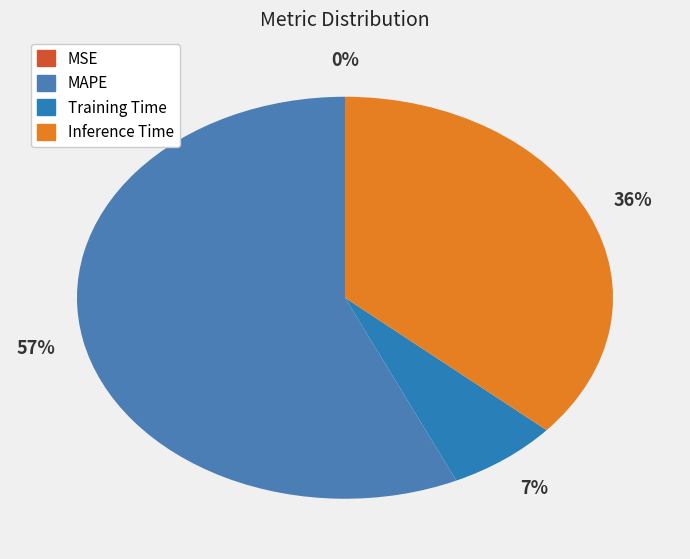

Combined, what portion of the pie is MSE and Training Time?

6.7%